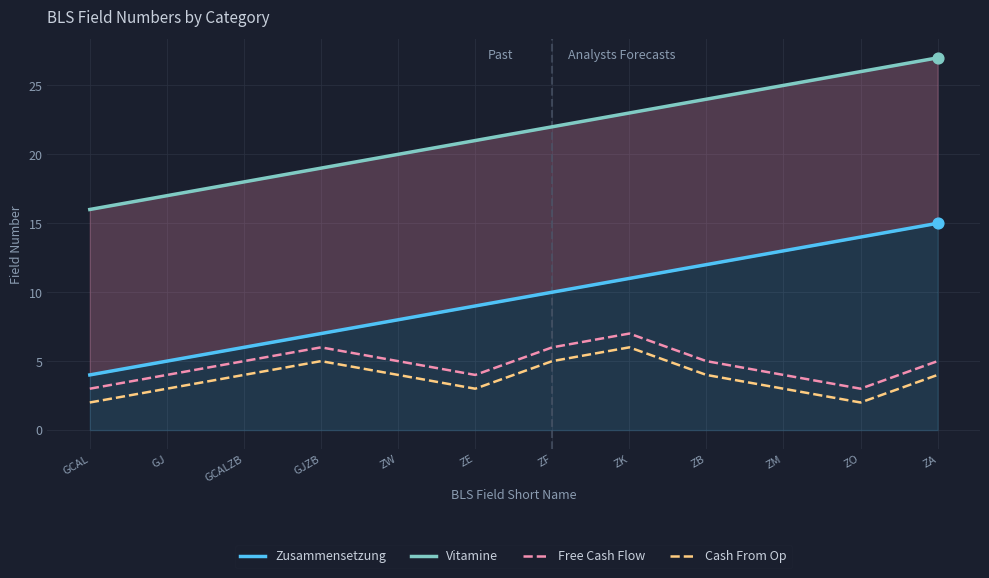

What are all the series names shown in the legend?

Zusammensetzung, Vitamine, Free Cash Flow, Cash From Op